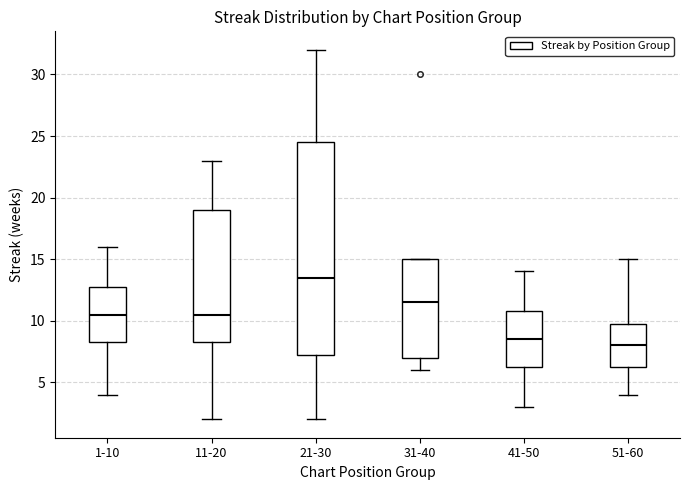

Comparing the boxes themselves (not the whiskers), which one is the tallest?

21-30